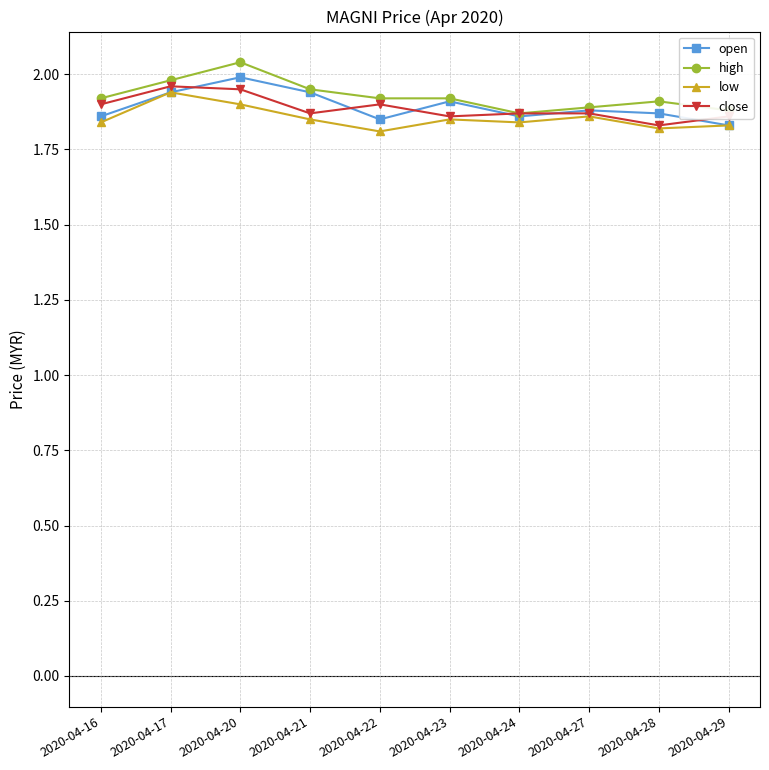

At how many categories does at least one series exceed 1?

10